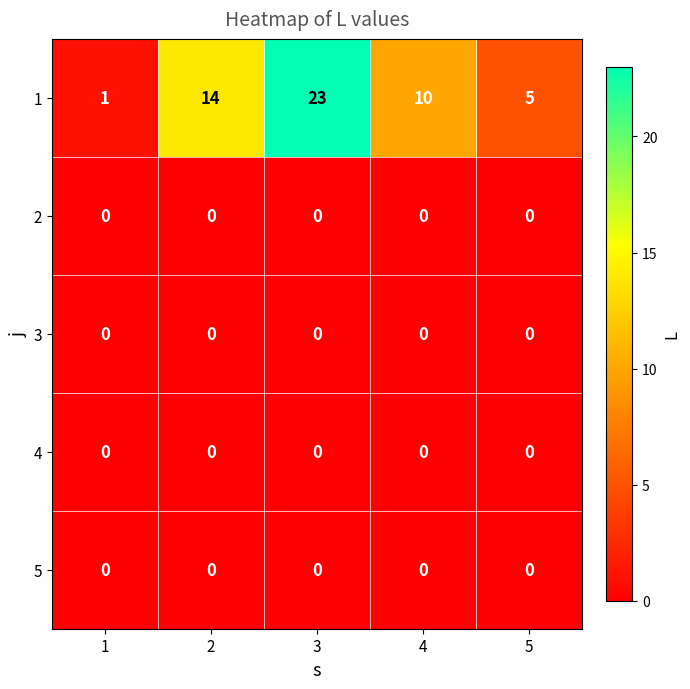

Reading left to right, extract all data points from this chart.

1: 1=1	2=14	3=23	4=10	5=5
2: 1=0	2=0	3=0	4=0	5=0
3: 1=0	2=0	3=0	4=0	5=0
4: 1=0	2=0	3=0	4=0	5=0
5: 1=0	2=0	3=0	4=0	5=0